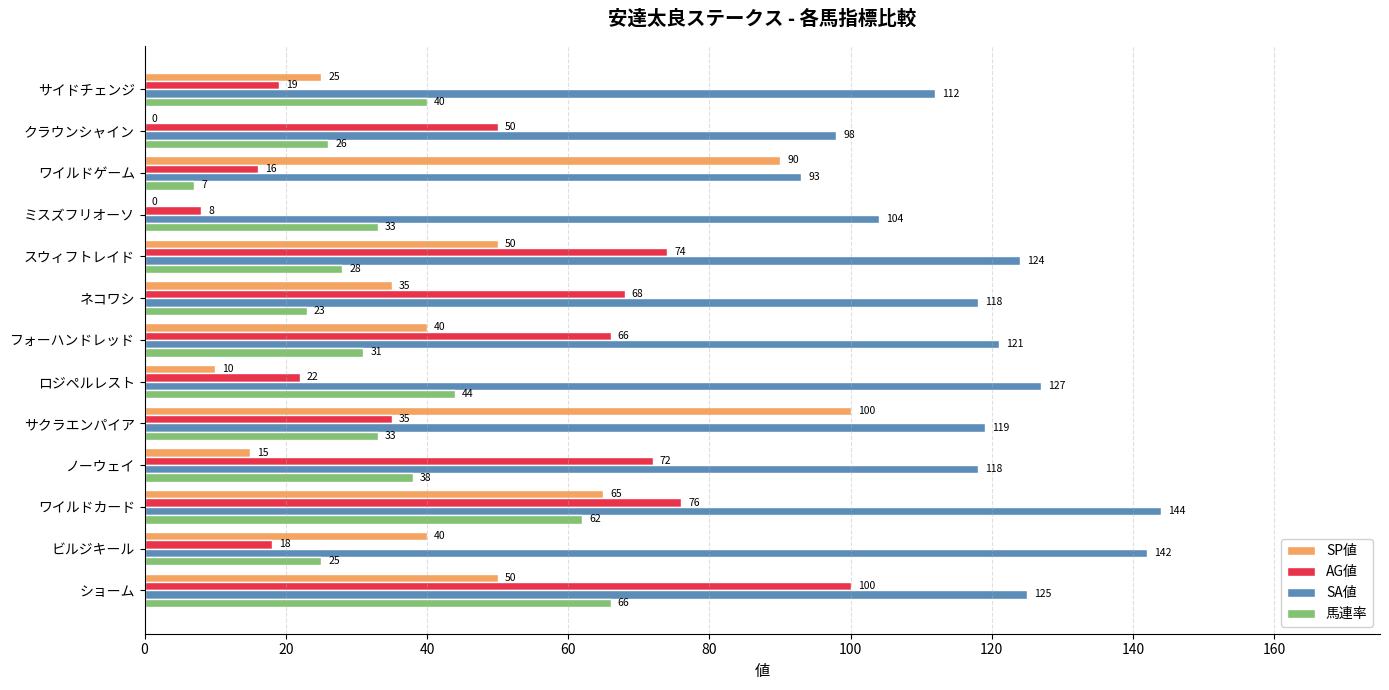

Which series changed the most between ワイルドカード and クラウンシャイン?

SP値